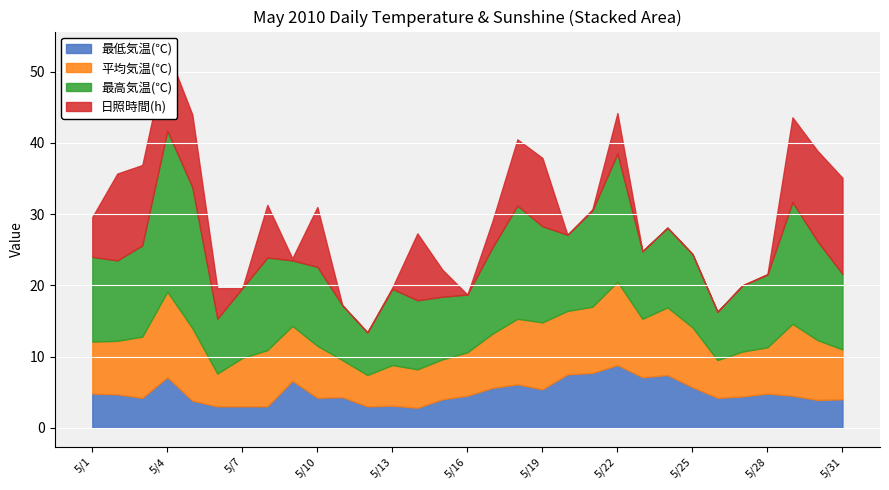

At which label is 平均気温(℃) closest to 8?

5/8